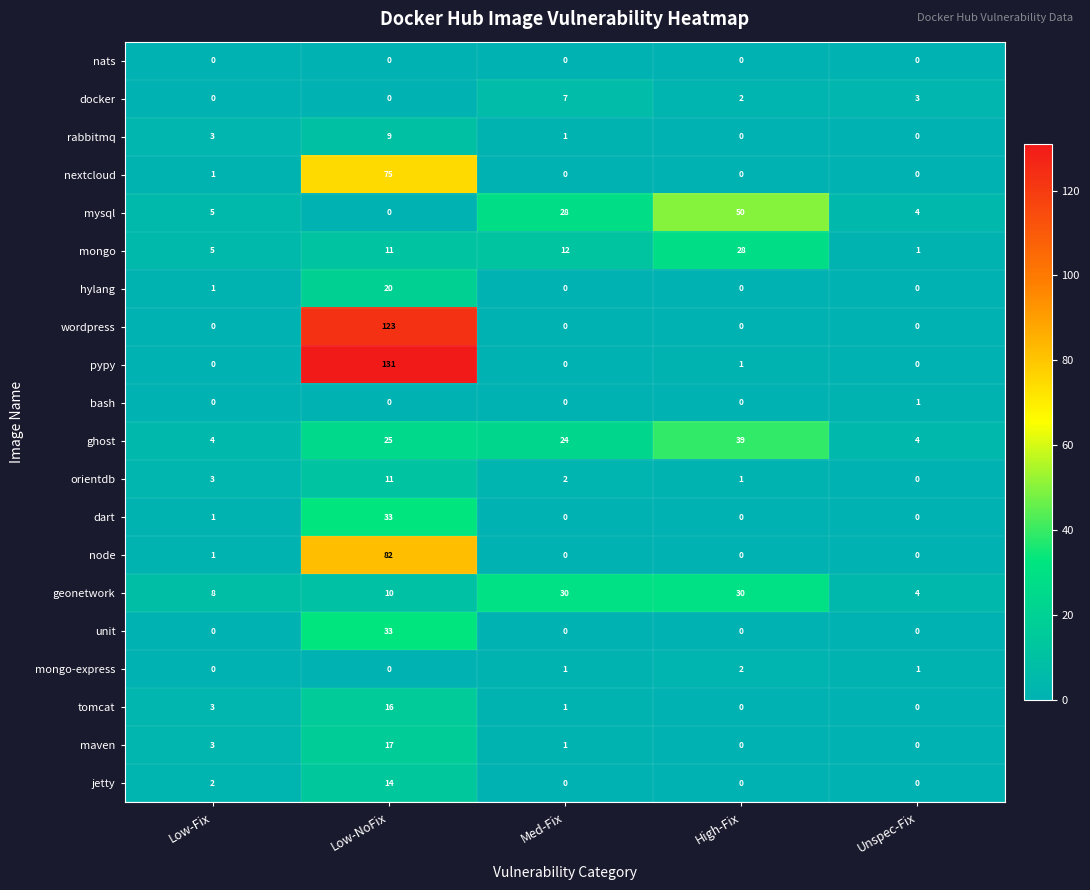

Count the number of categories in the chart.

5